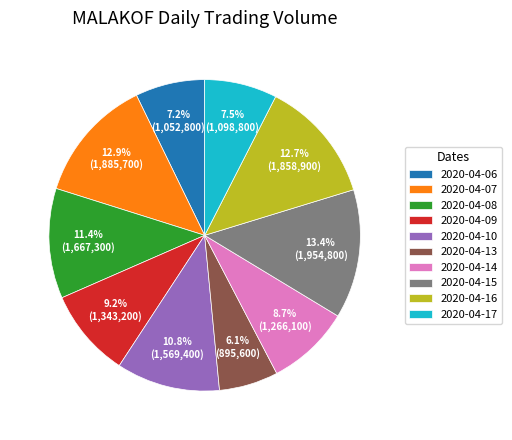

What percentage is the 2020-04-07 slice, to the nearest percent?

13%